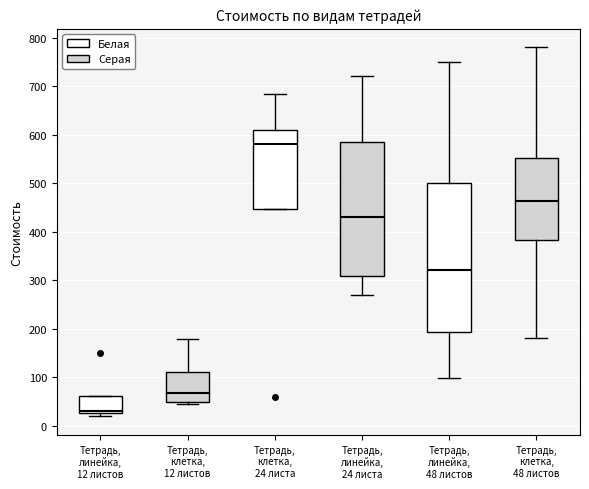

Reading left to right, read every box against the y-axis: the position of its median line, the range the box covers, and the ends of its whiskers. The values are not printed on the chart, so give them approximately, as read against the axis.

Тетрадь, линейка, 12 листов: median 30 (just above the box's lower edge), box 30 to 60, whiskers 20 to 60
Тетрадь, клетка, 12 листов: median 70, box 50 to 110, whiskers 50 (just below the box's lower edge) to 180
Тетрадь, клетка, 24 листа: median 580, box 450 to 610, whiskers 450 to 680
Тетрадь, линейка, 24 листа: median 430, box 310 to 590, whiskers 270 to 720
Тетрадь, линейка, 48 листов: median 320, box 190 to 500, whiskers 100 to 750
Тетрадь, клетка, 48 листов: median 460, box 380 to 550, whiskers 180 to 780